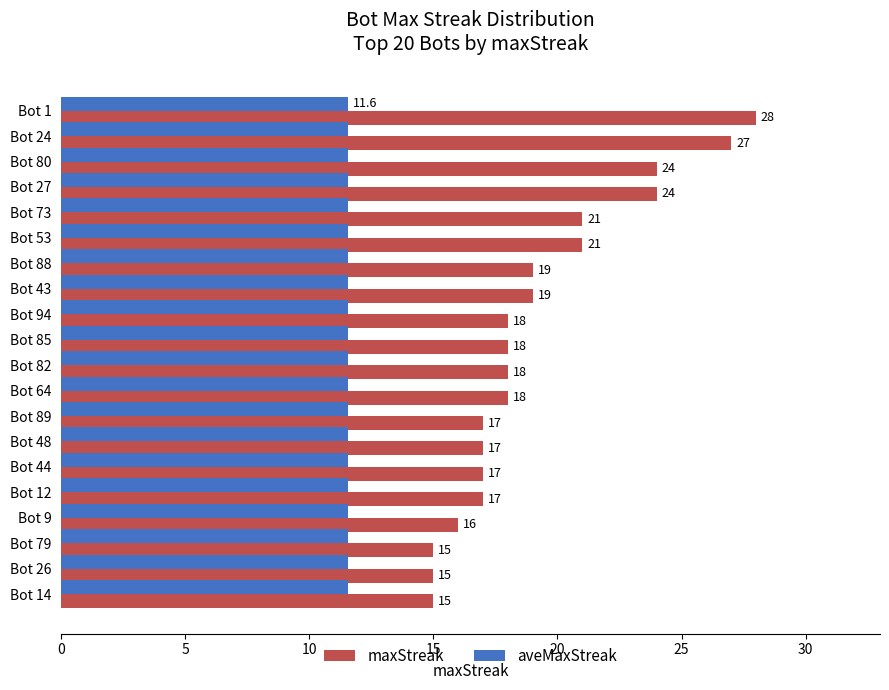

List the series in order of their peak value, highest first.

maxStreak, aveMaxStreak